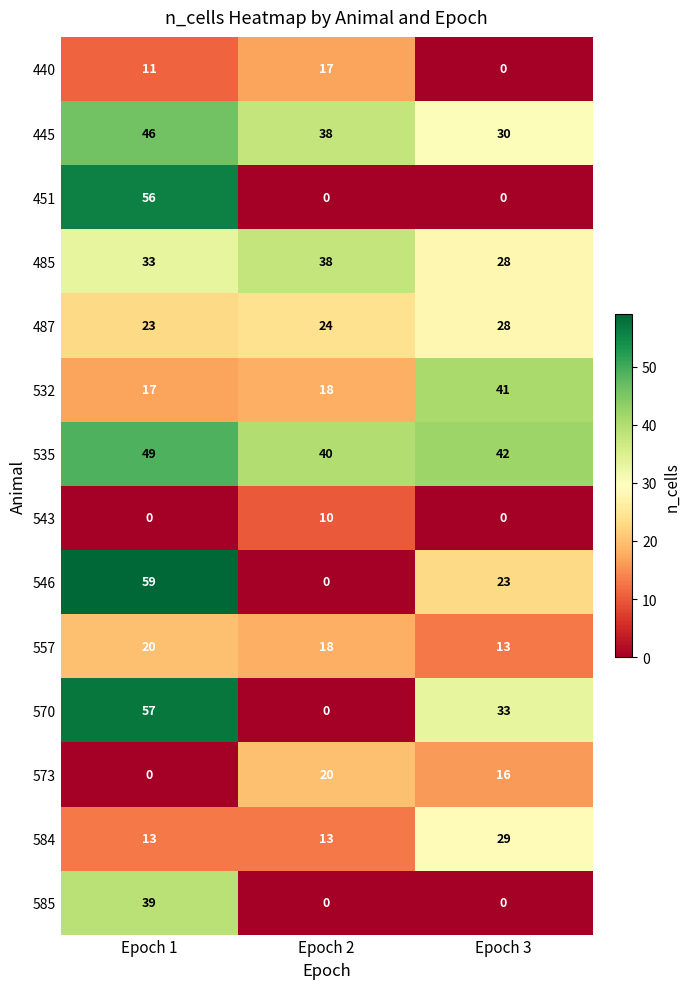

What is the difference between the maximum and minimum values in the 485 series?

10